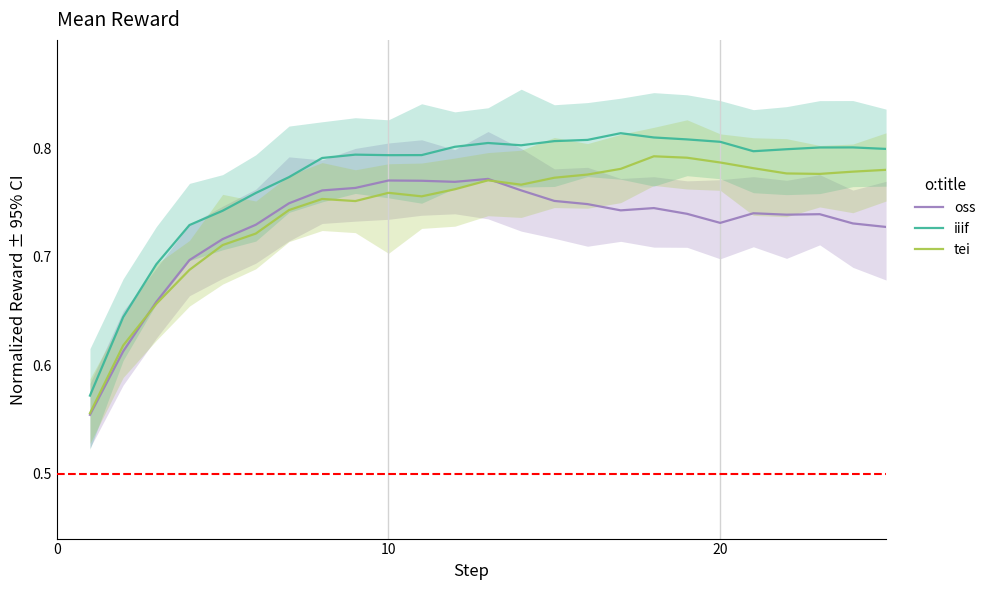

How many interior local peaks does the oss series have?

5